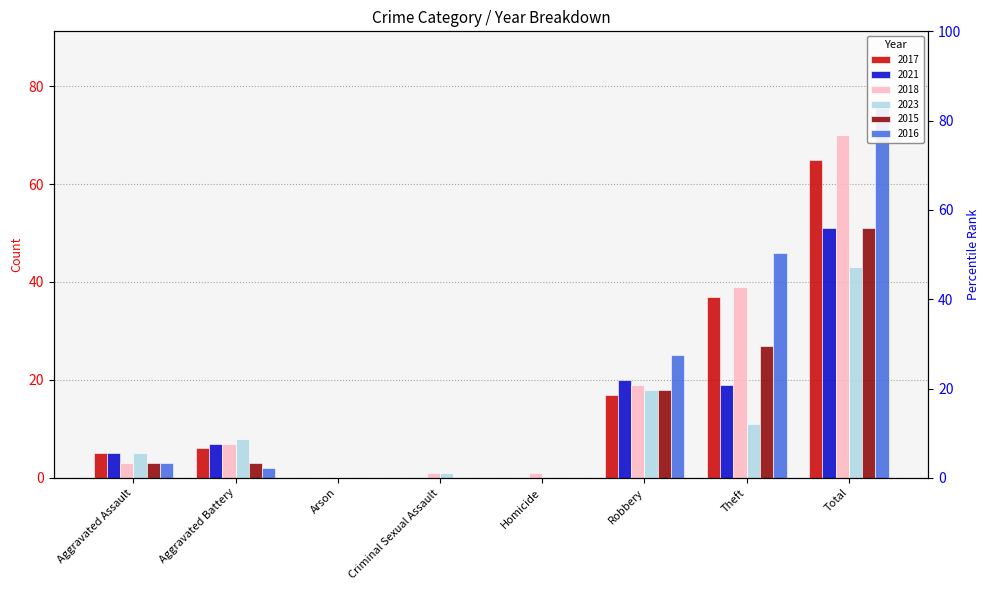

At Total, list the series in order from largest to smallest.

2016, 2018, 2017, 2021, 2015, 2023